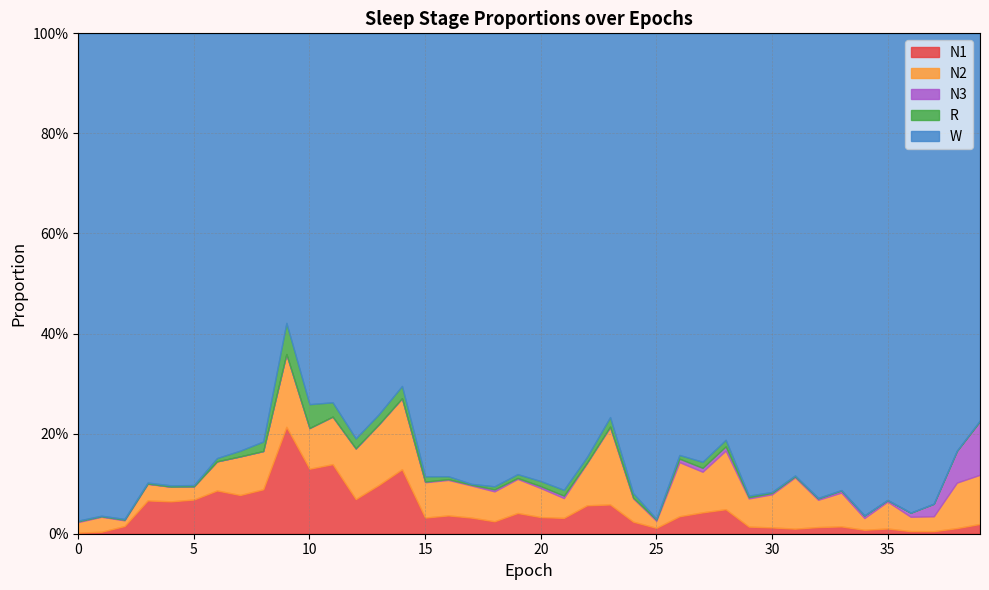

The value of N3 at 5 is 0.0. True or false?

True